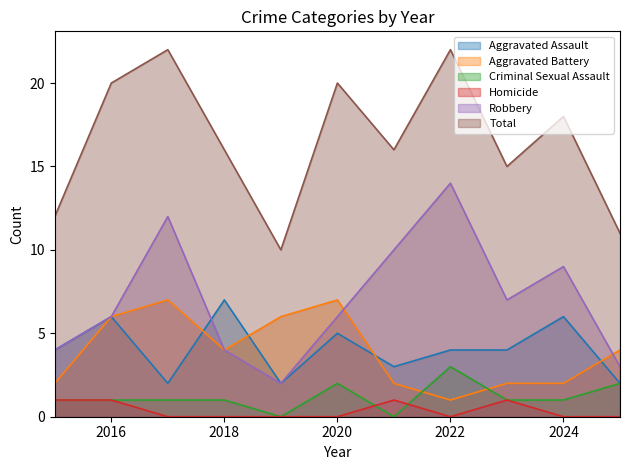

Is the value of Homicide at 2018 greater than the value of Criminal Sexual Assault at 2022?

No